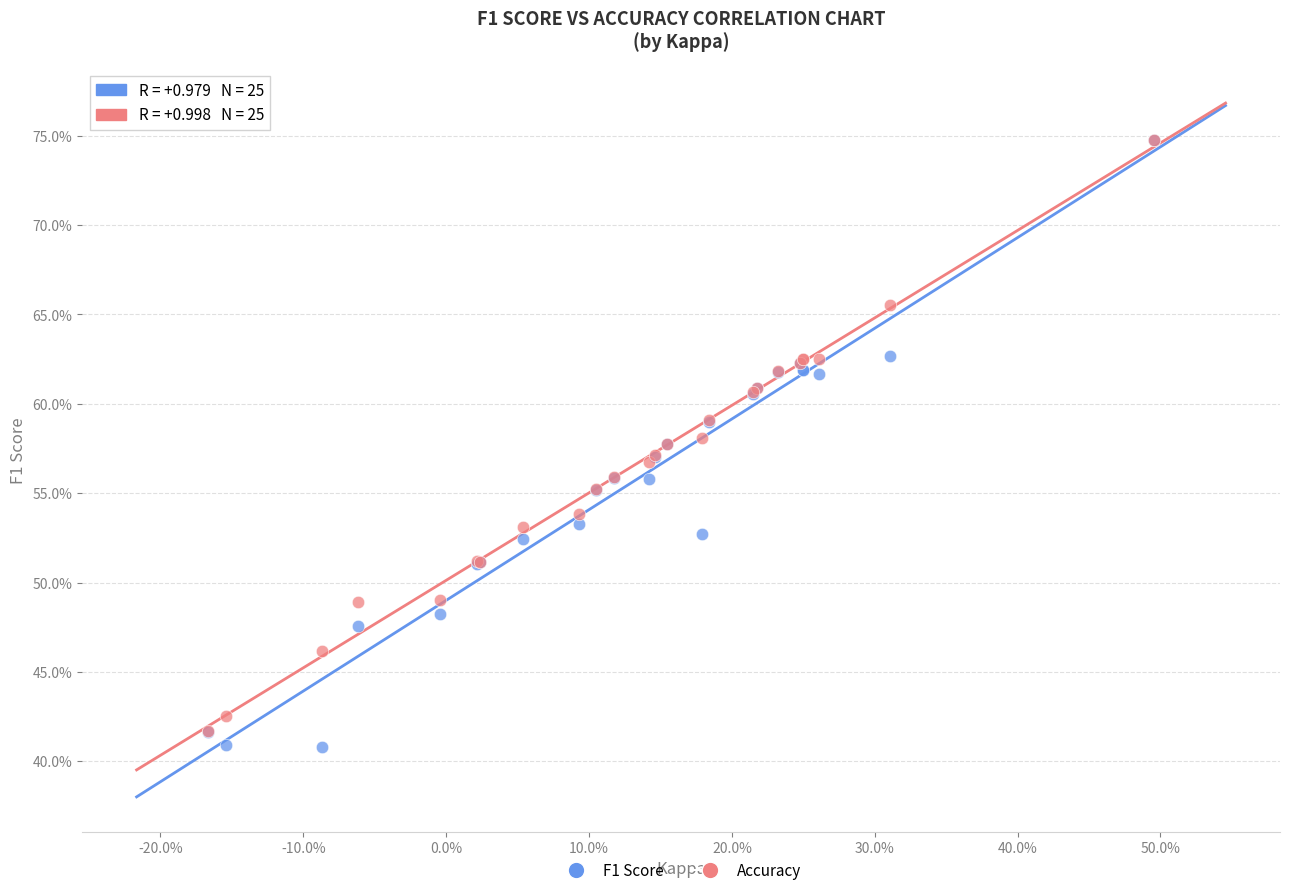

What are all the series names shown in the legend?

F1 Score, Accuracy